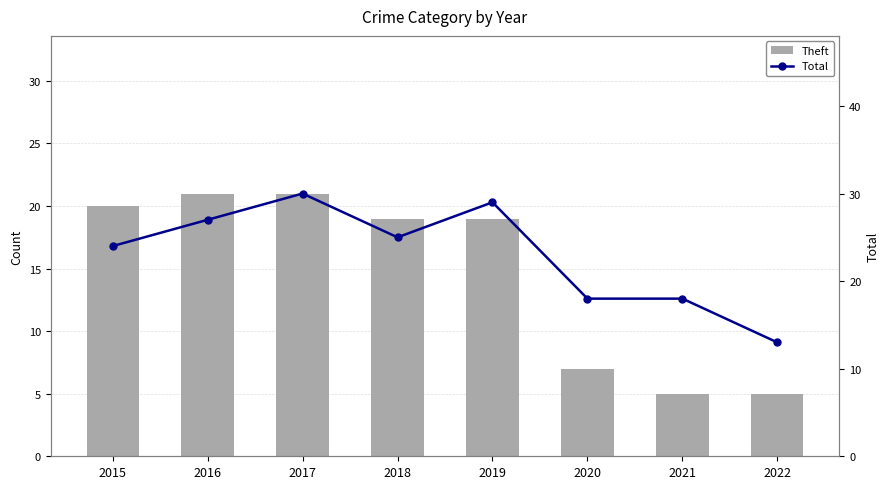

What is the approximate value of Theft (bars) at 2020?

7